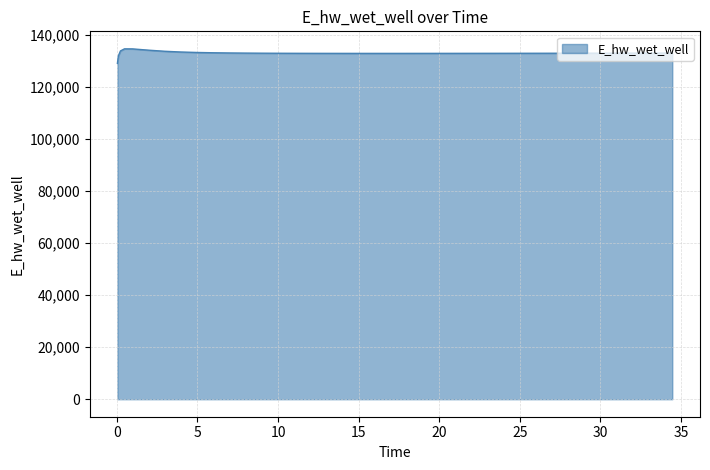

Does the chart have visible grid lines?

Yes